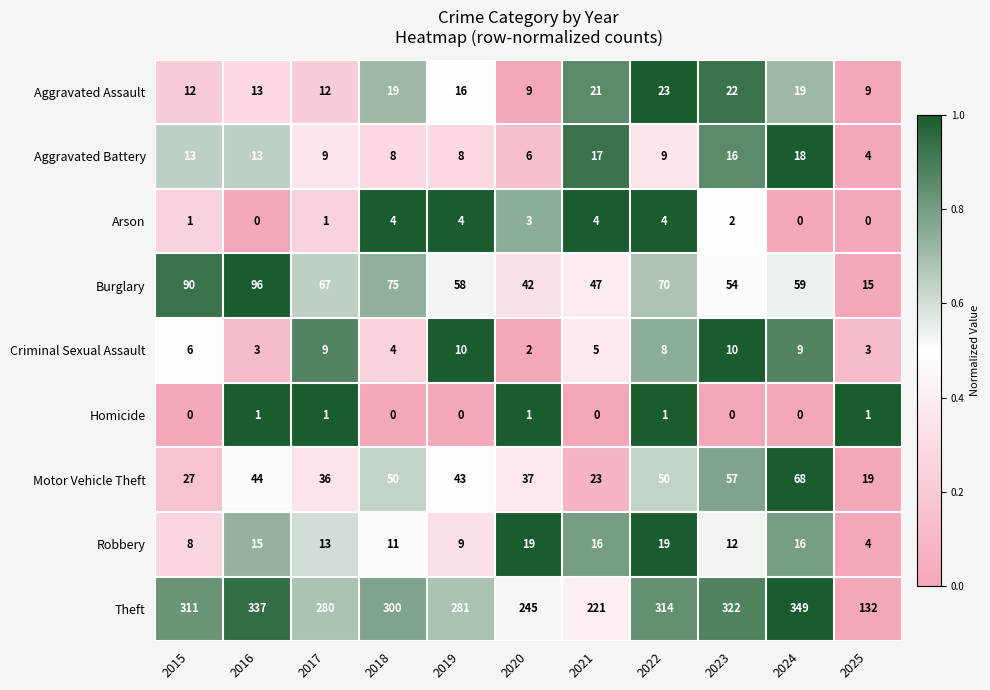

What is the difference between the maximum and minimum values in the Burglary series?

81